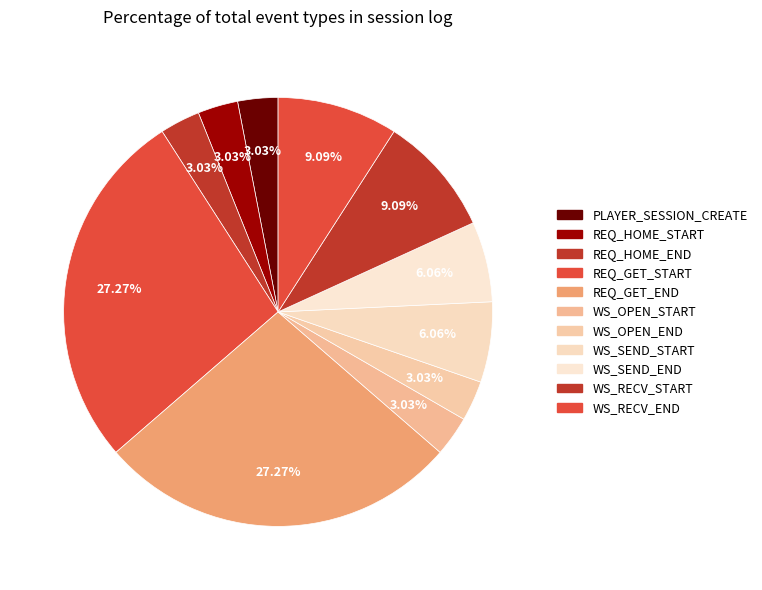

To the nearest percent, what is the difference between the REQ_HOME_START and WS_RECV_START slice percentages?

6%